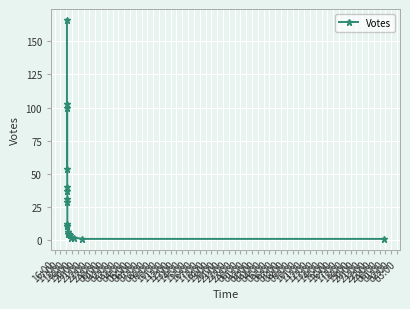

What is the greatest value displayed?

166